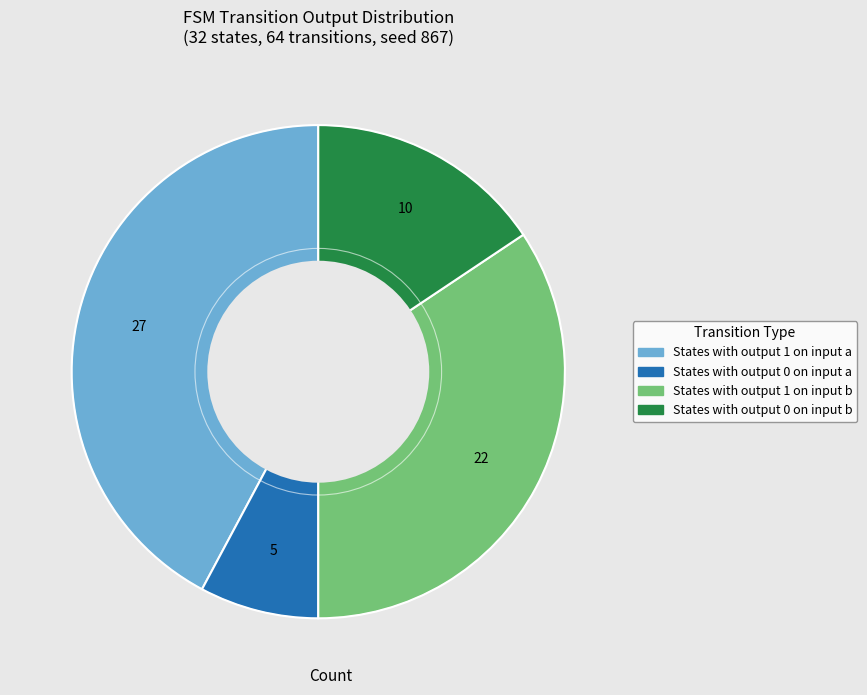

Does any single category account for the majority?

No